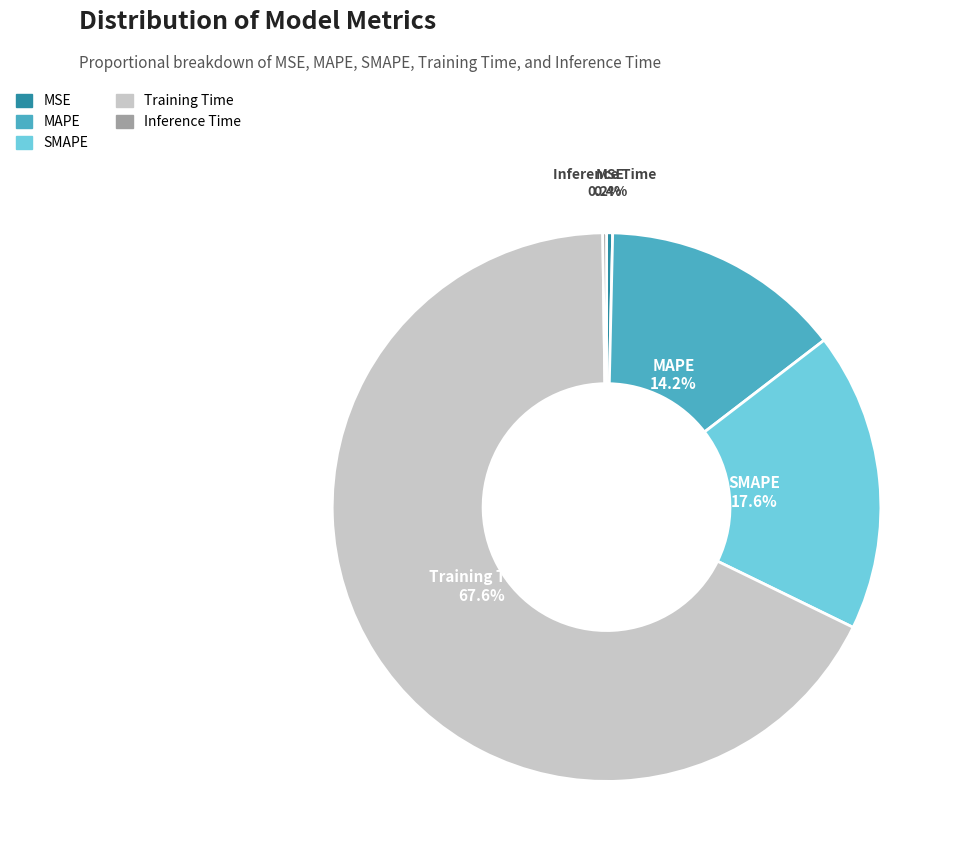

What percentage is the SMAPE slice, to the nearest percent?

18%